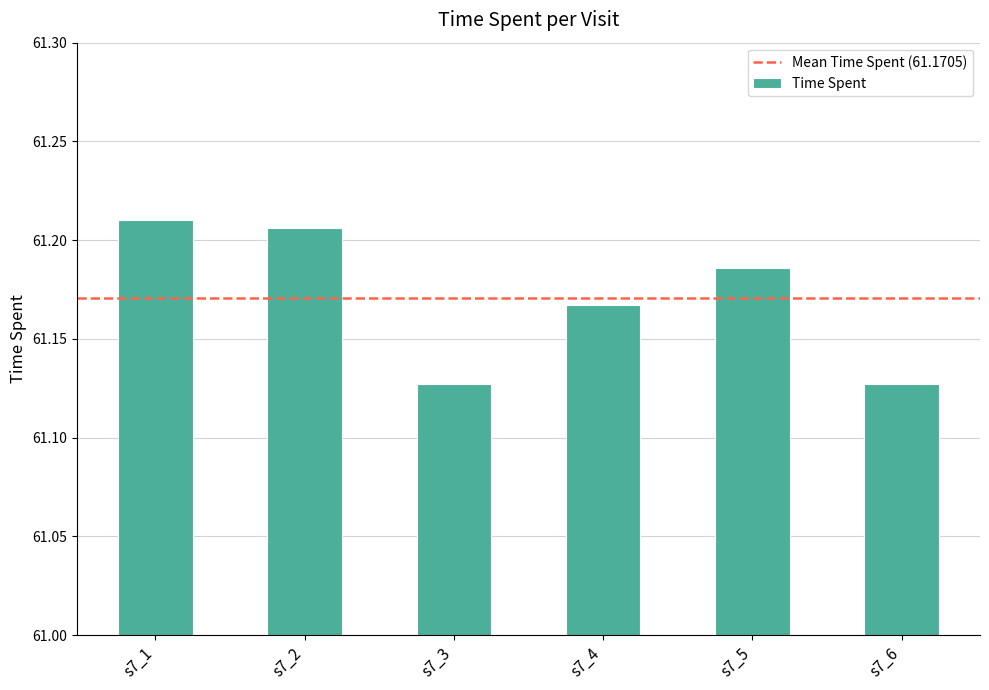

The value at s7_6 is 36.3. True or false?

False